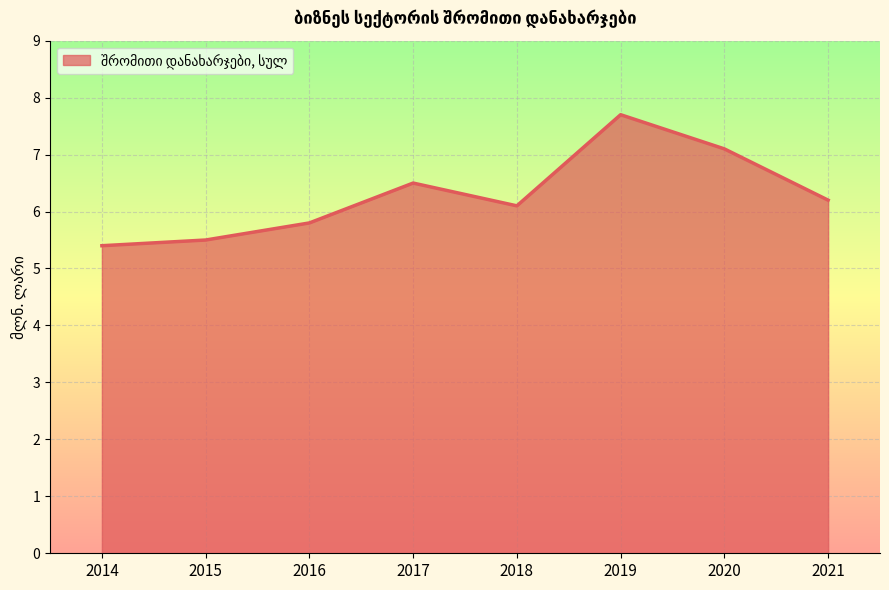

Which label corresponds to the largest value in the chart?

2019